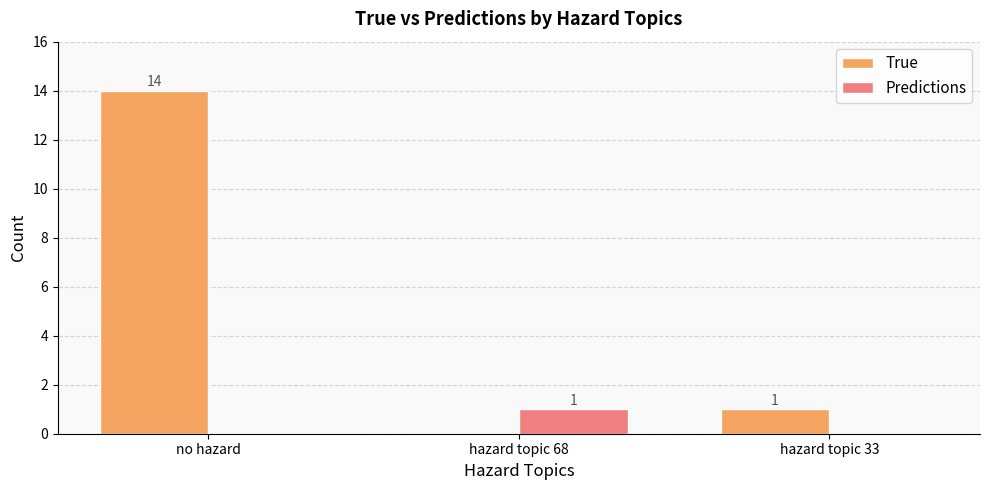

Which category has the highest value in the True series?

no hazard